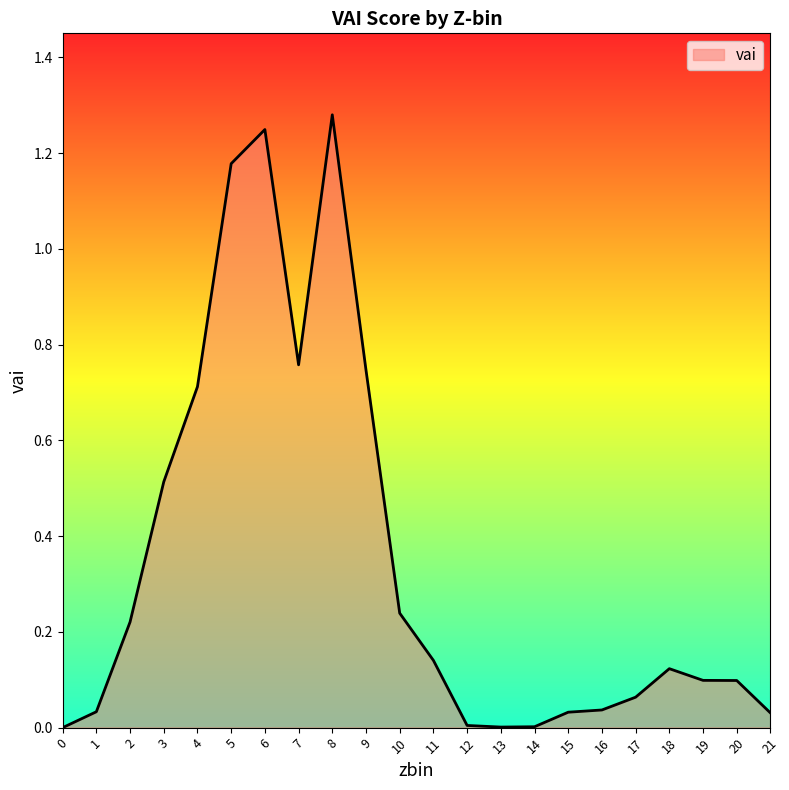

Where is the first local maximum?

6